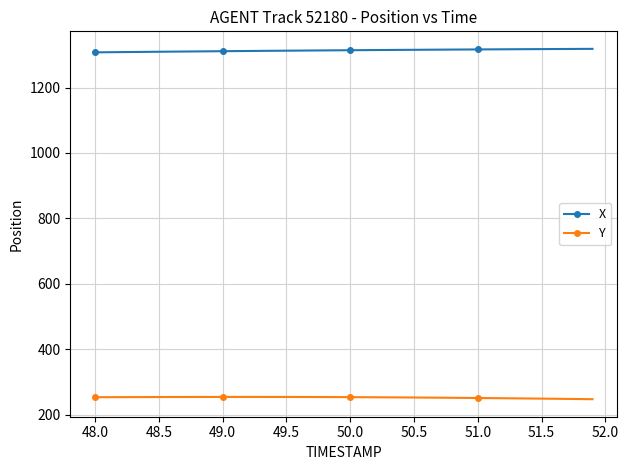

Which series has the largest total across all categories?

X